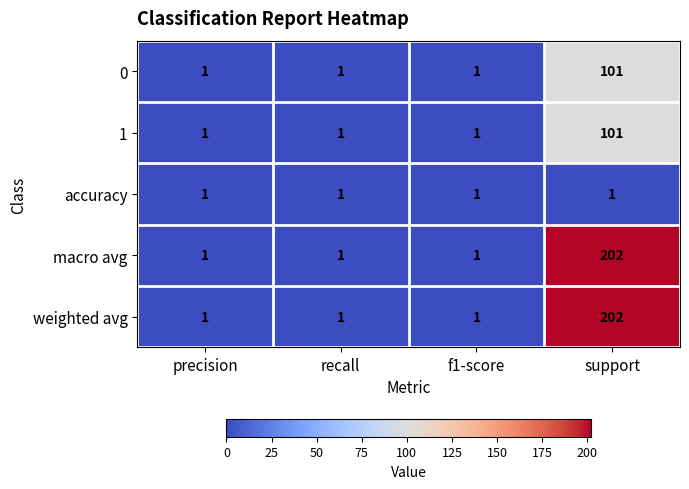

What is the total value across all series at precision?

5